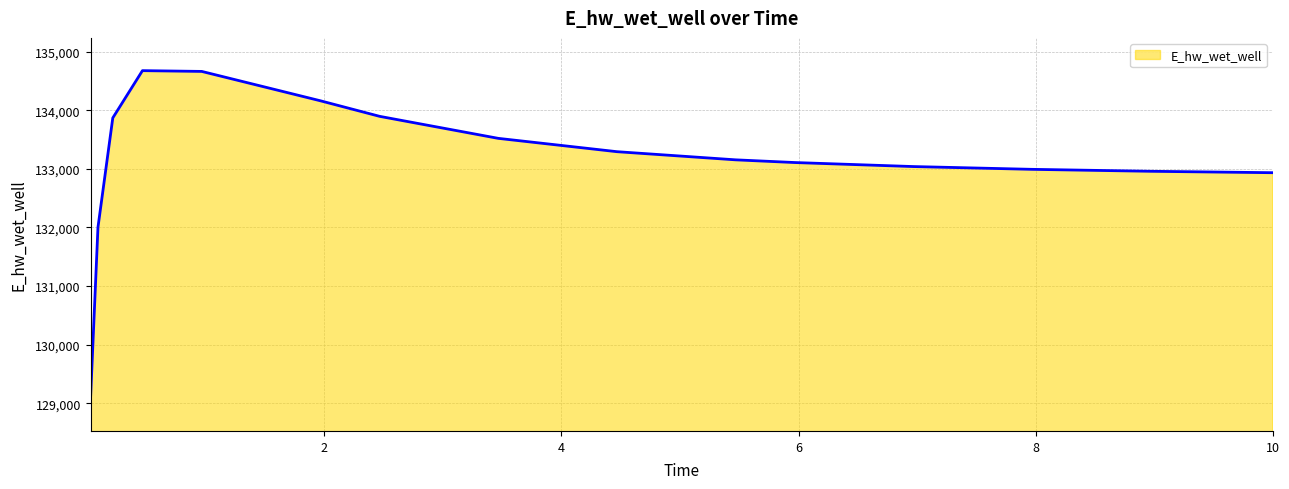

What is the smallest value displayed?

129087.4